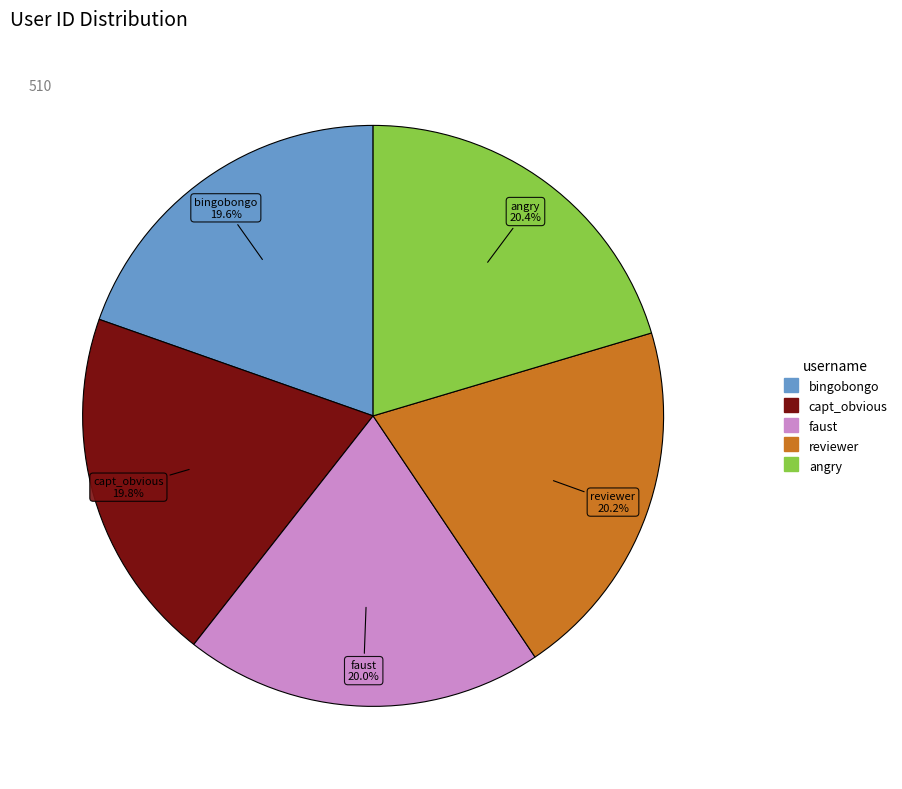

Is there a majority slice in this chart?

No